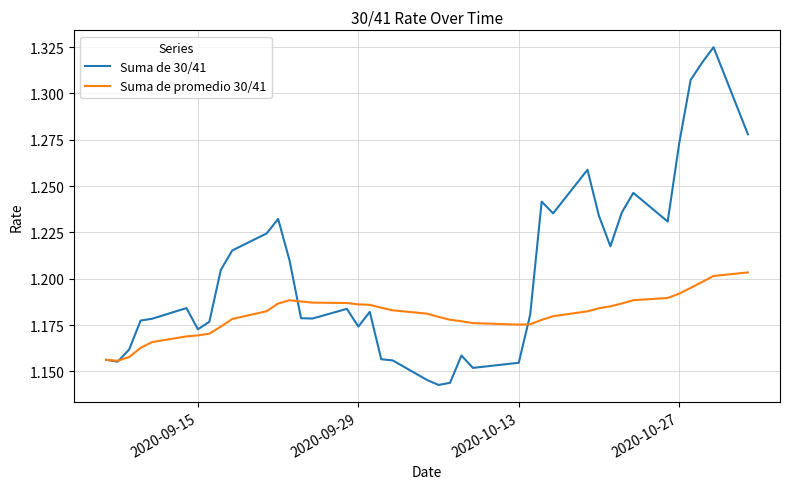

Which series has the largest total across all categories?

Suma de 30/41